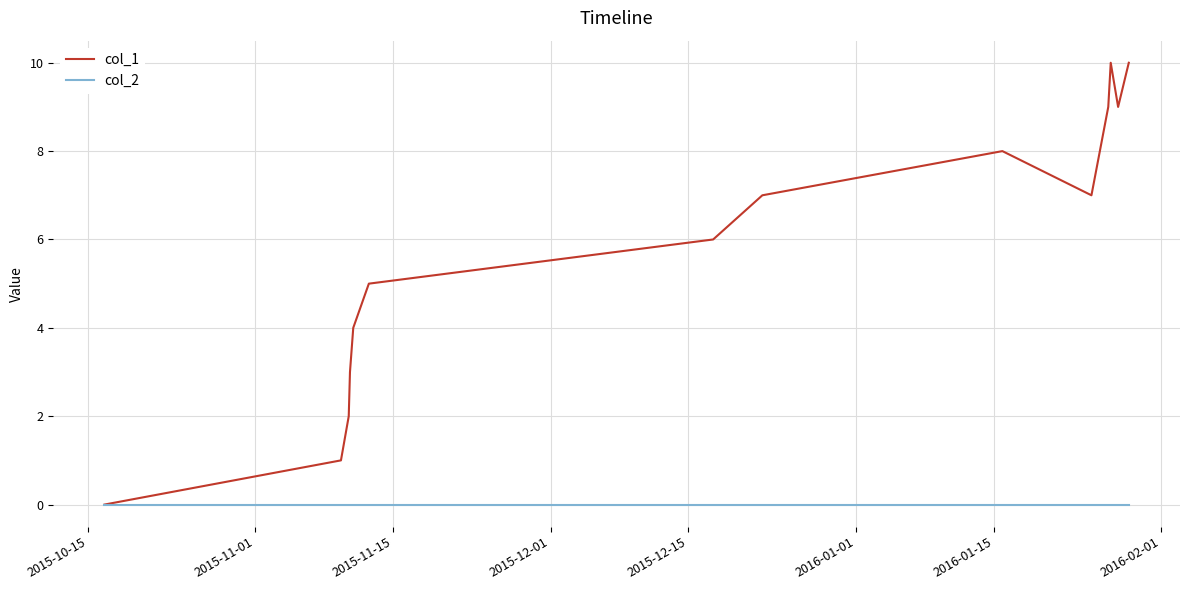

How many values in the col_1 series are below 7?

7